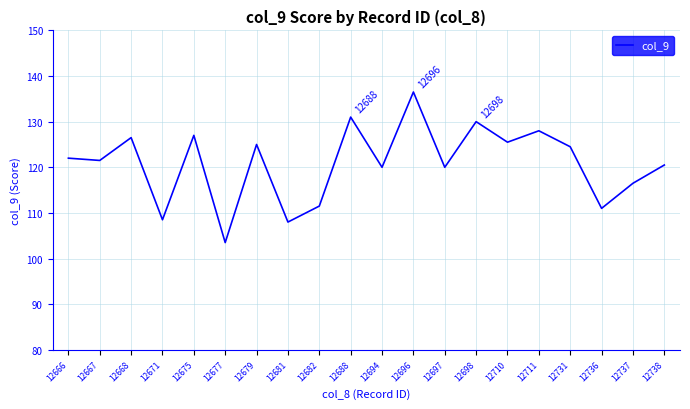

At which category does the chart reach its peak across all series?

12696